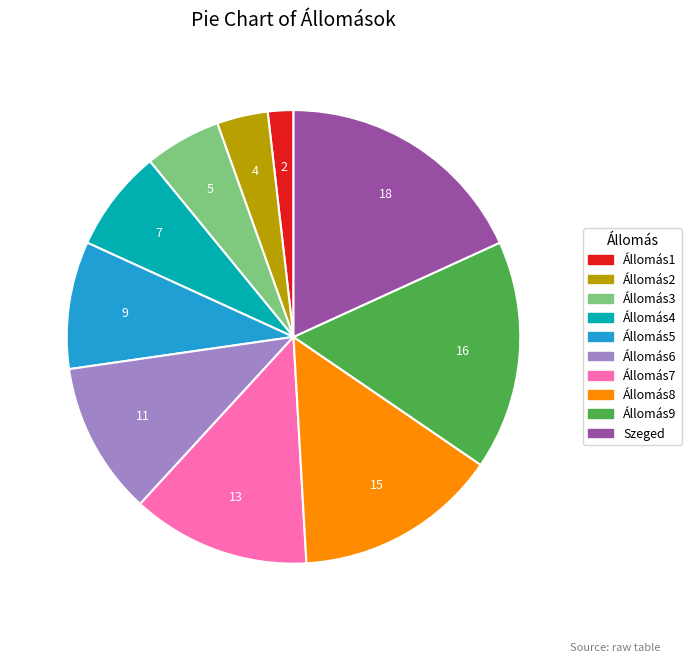

Which slice is the largest?

Szeged